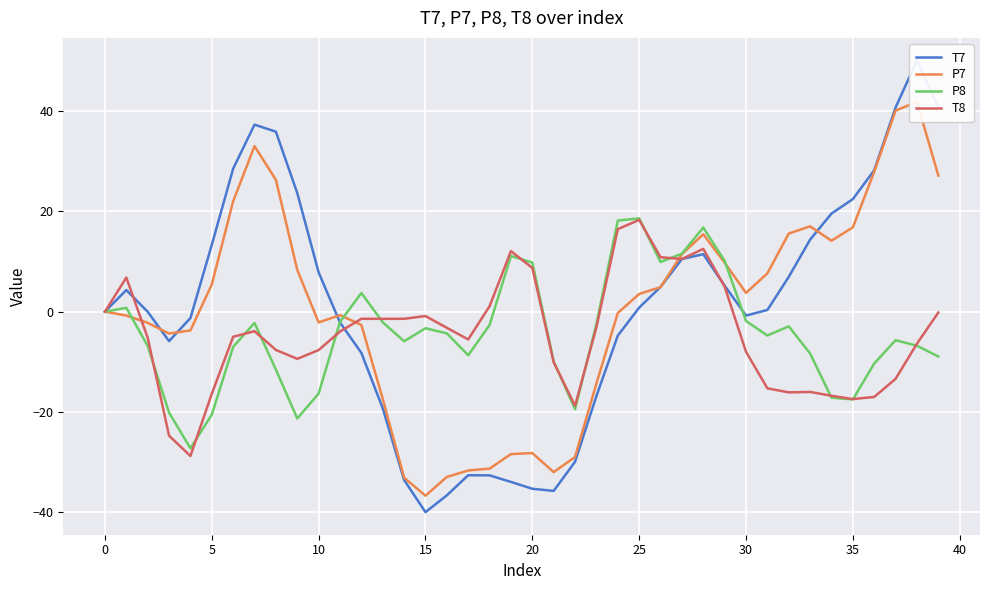

How many series are shown in this chart?

4